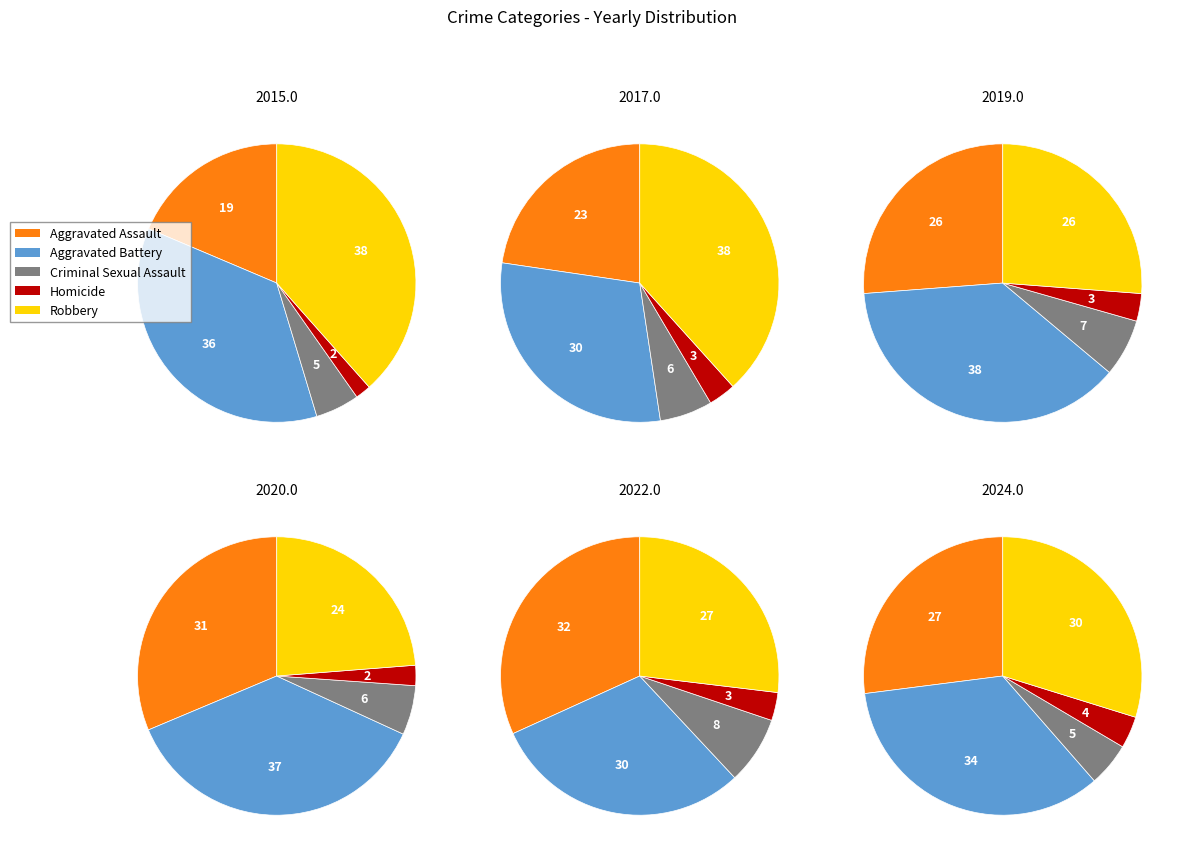

Is 3 the majority of the pie?

No